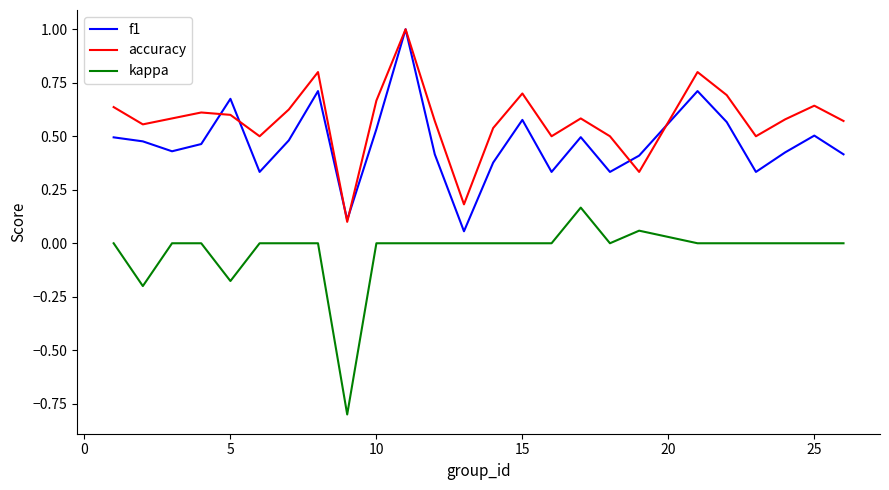

After their last crossing, which series has the higher values: f1 or accuracy?

accuracy